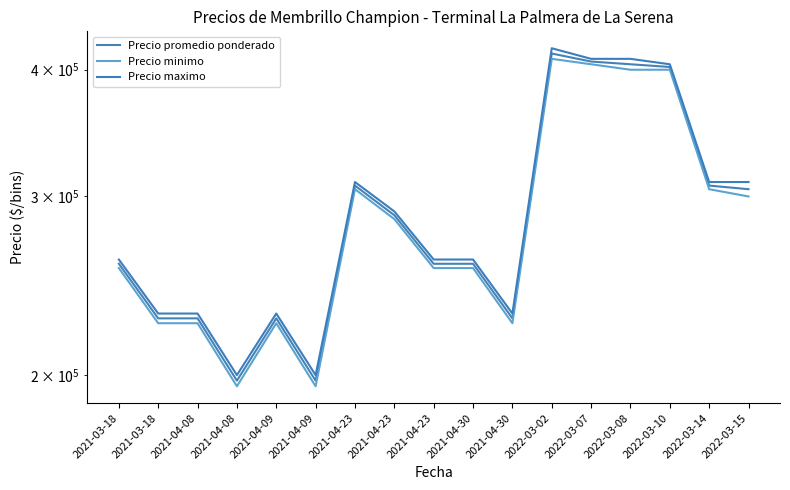

What is the difference between the highest and lowest values at 2021-04-30?

5000